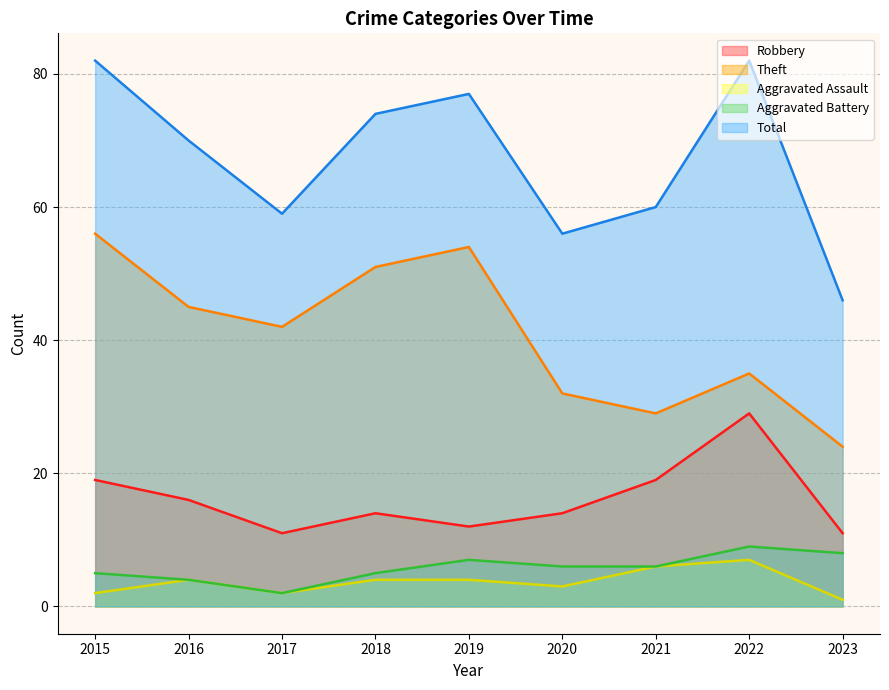

What is the value of the Total point at the 2nd from the left?

70